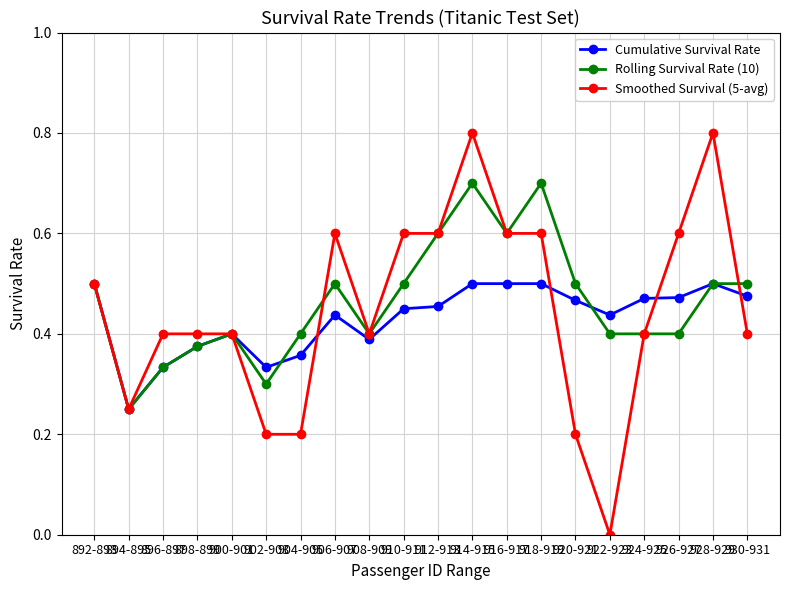

What is the highest value of the Smoothed Survival (5-avg) series?

0.8